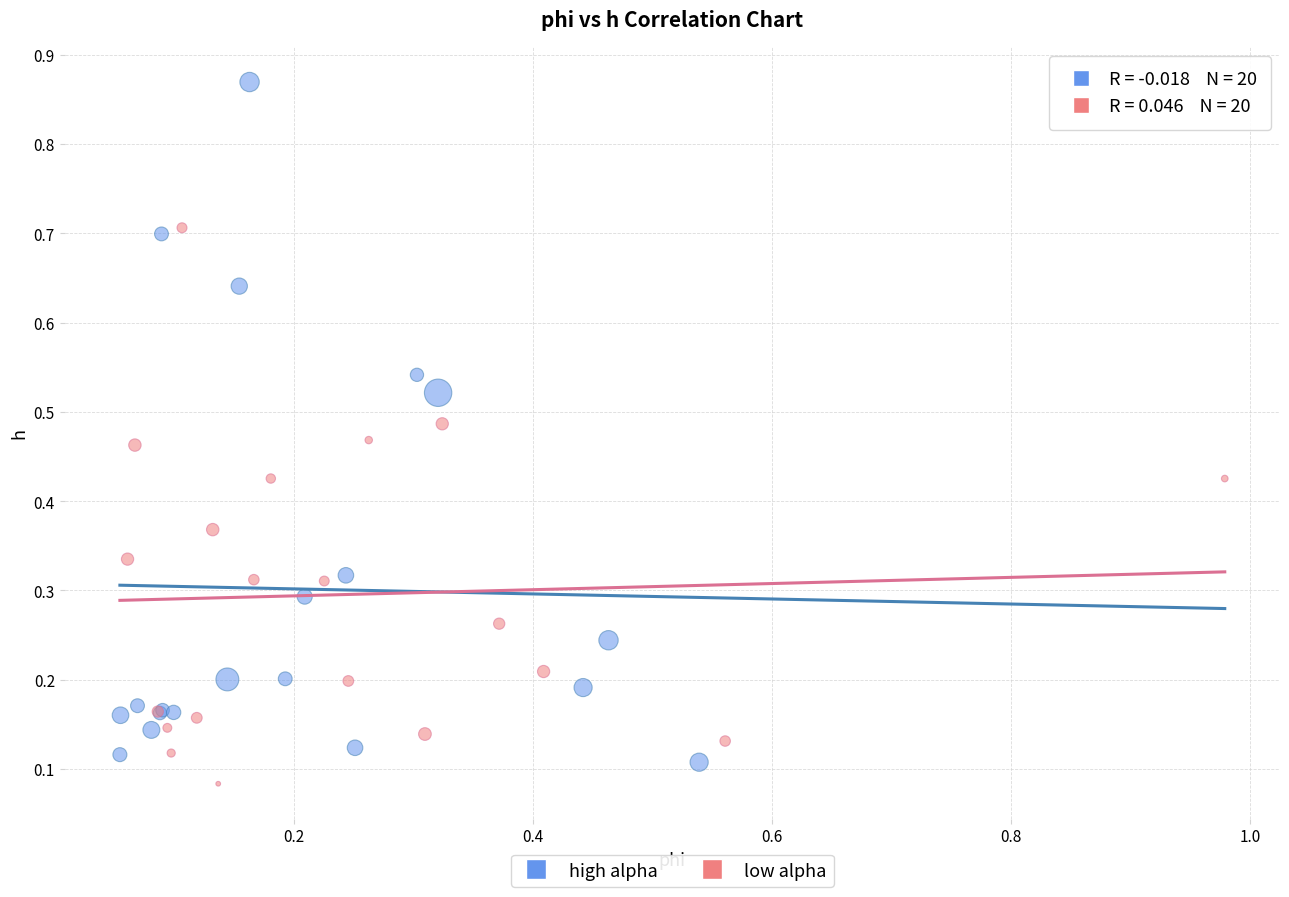

Which series contains the highest Y value?

high alpha